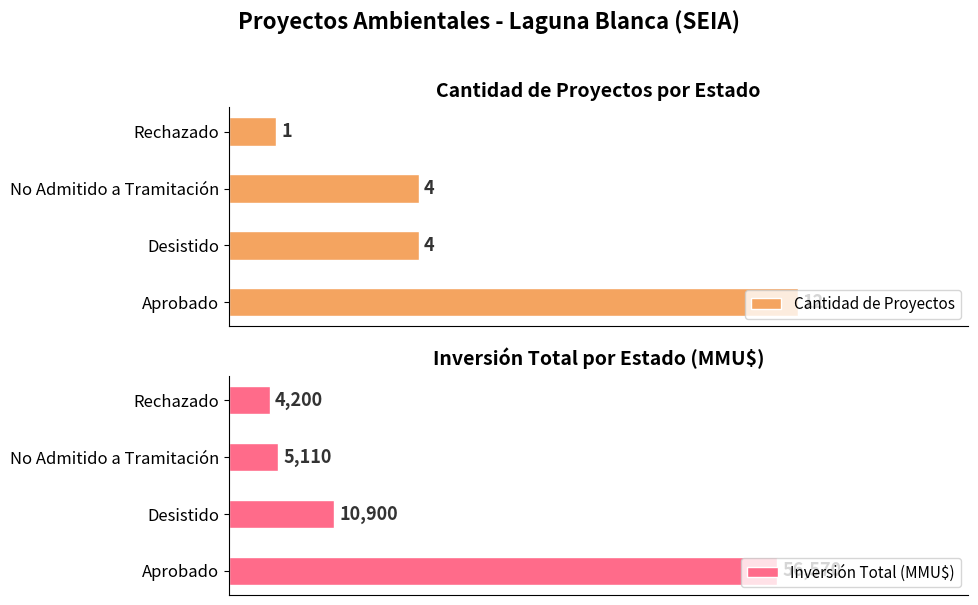

What is the difference between the maximum and minimum values in the Cantidad de Proyectos series?

11